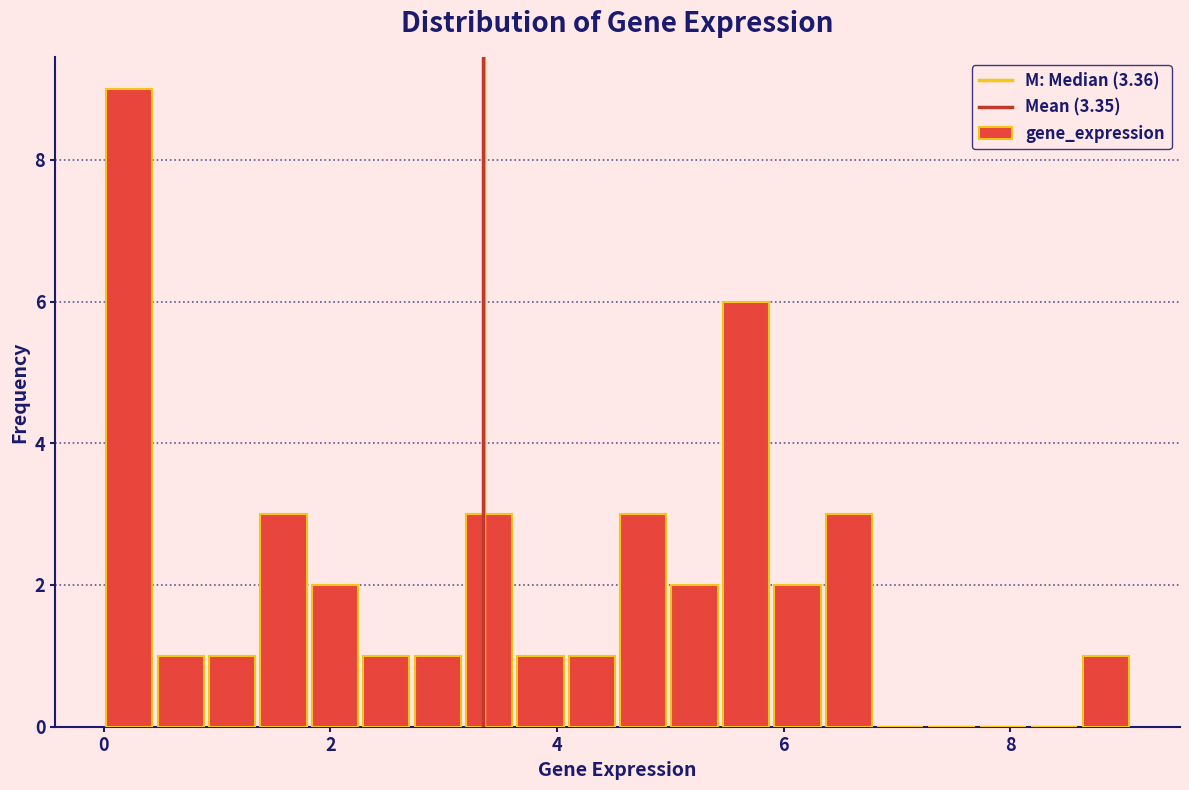

Read against the x-axis, roughly where is the centre of the tallest bar?

0.2